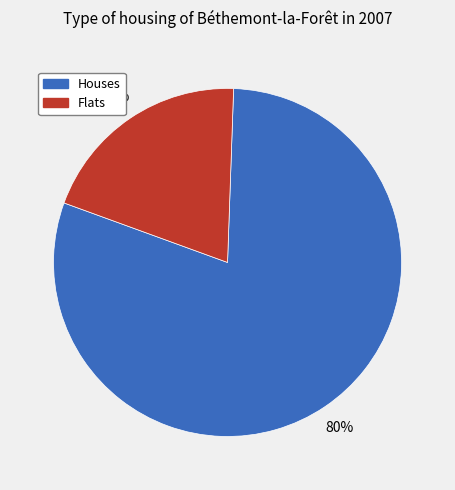

To the nearest percent, what is the difference between the largest and smallest slice percentages?

60%